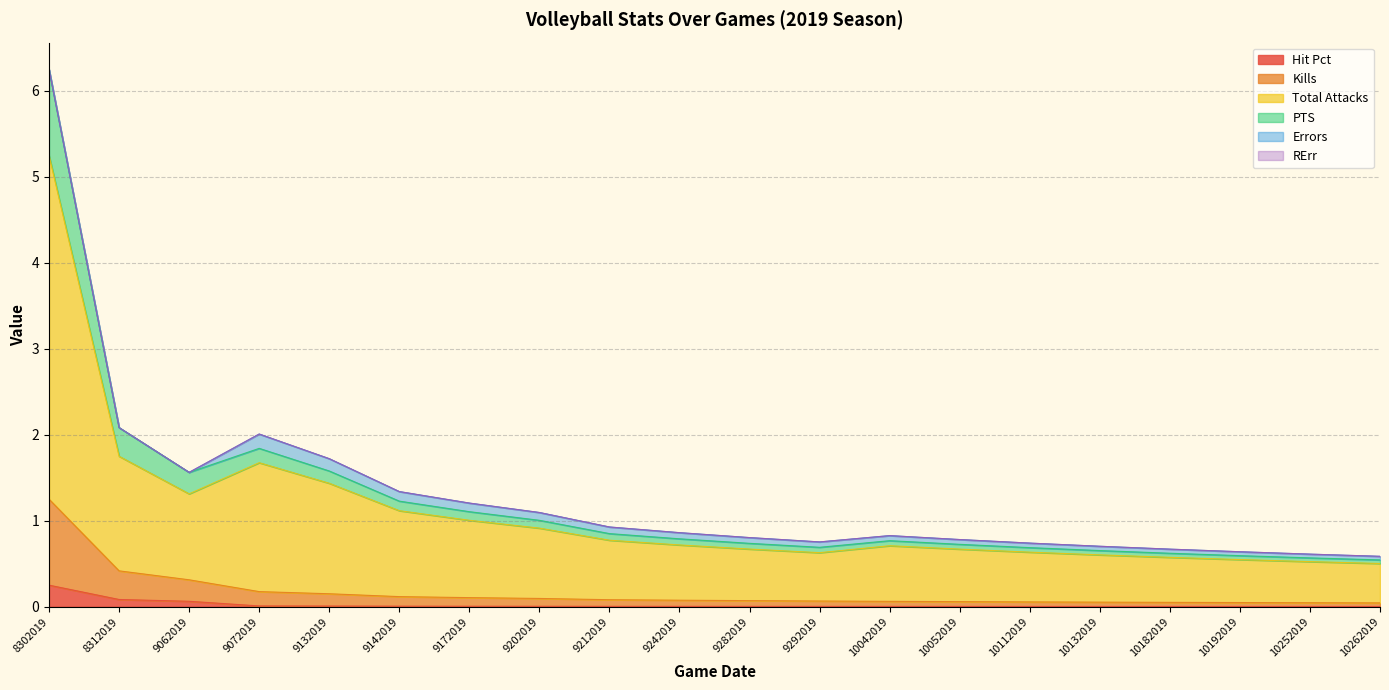

The value of Kills at 10052019 is 0.1. True or false?

False